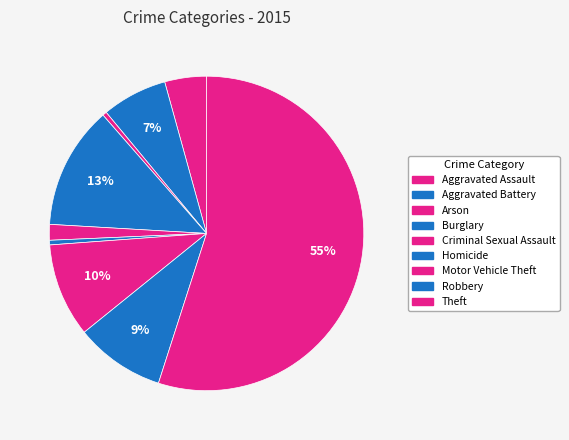

What is the ratio of the value at Criminal Sexual Assault to the value at Robbery?

0.2